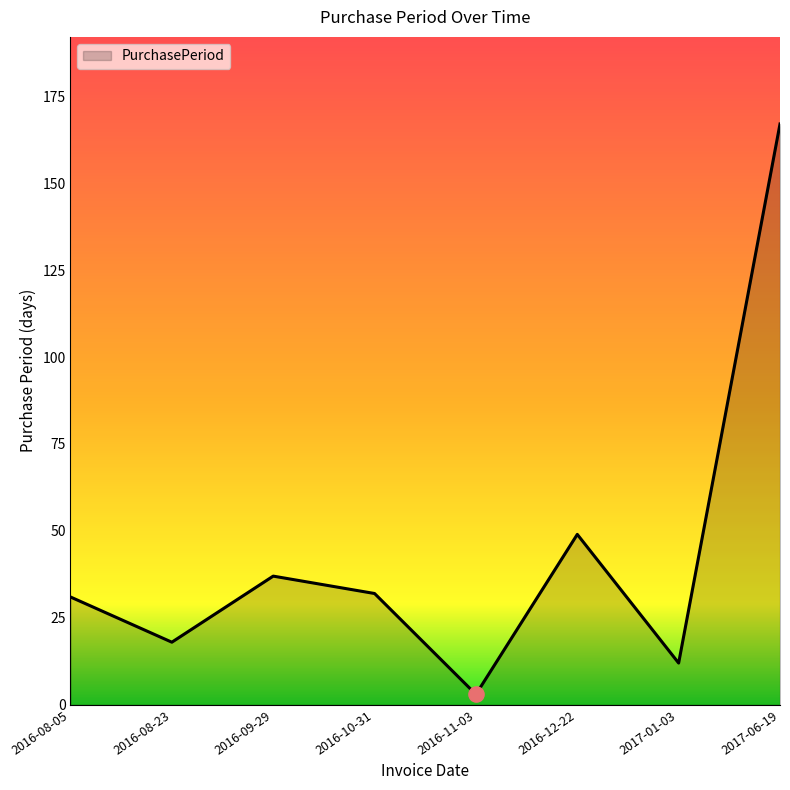

What is the ratio of the value at 2016-11-03 to the value at 2016-08-05?

0.1